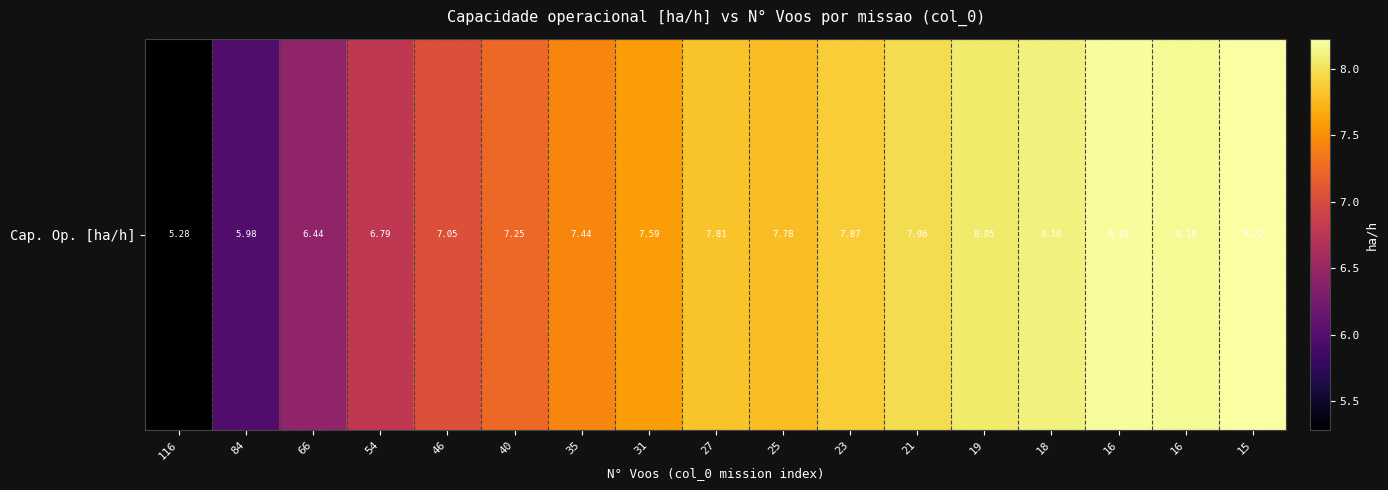

Reading left to right, extract all data points from this chart.

116=5.3	84=6.0	66=6.4	54=6.8	46=7.0	40=7.2	35=7.4	31=7.6	27=7.8	25=7.8	23=7.9	21=8.0	19=8.1	18=8.1	16=8.2	16=8.2	15=8.2